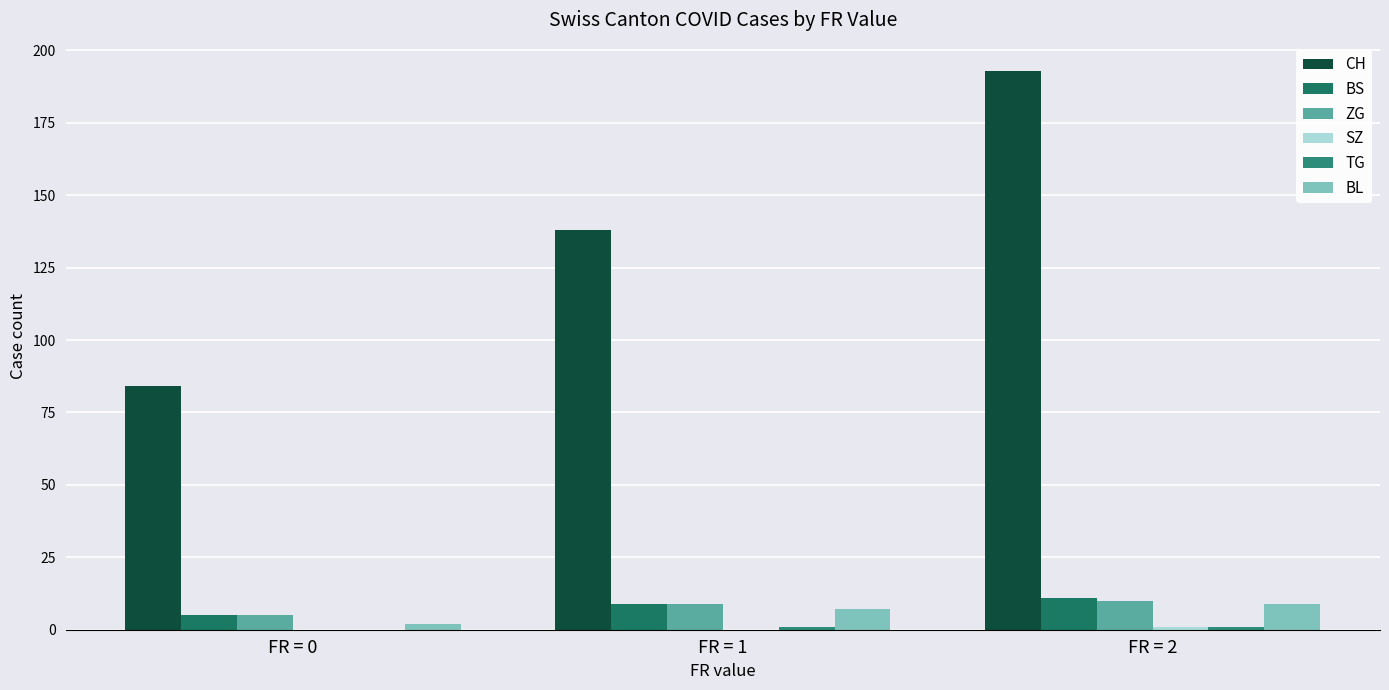

At FR = 0, list the series in order from largest to smallest.

CH, BS, ZG, BL, SZ, TG